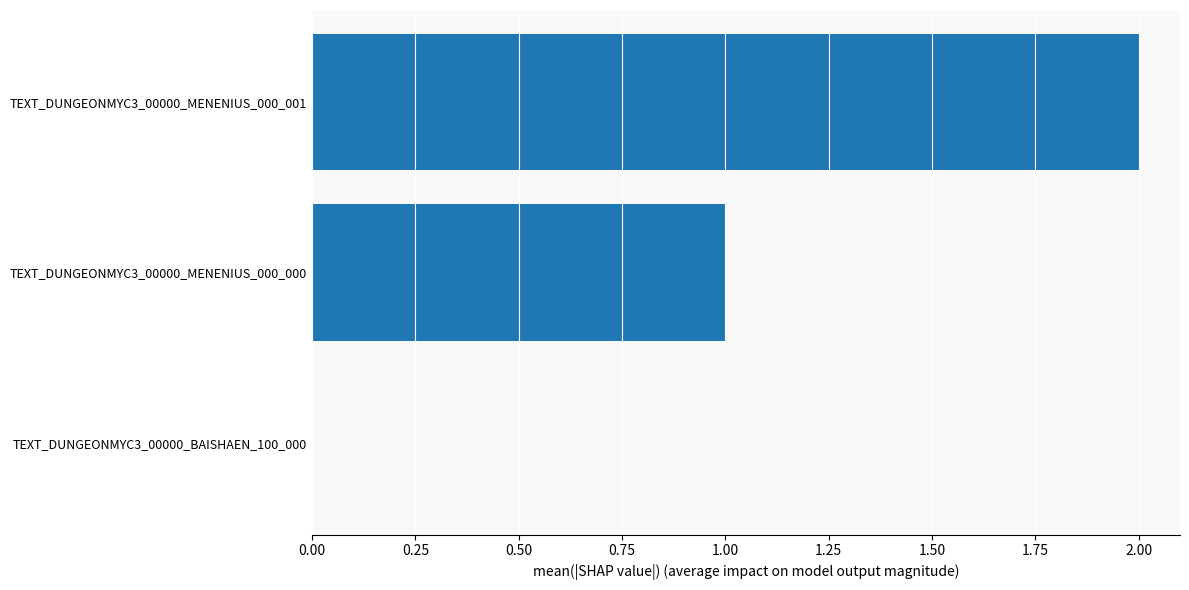

What is the sum of all values?

3